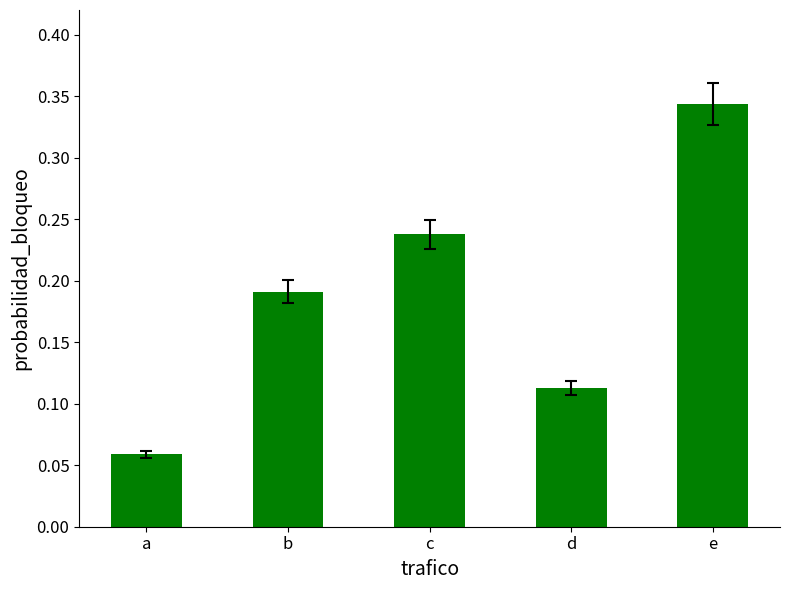

Are the bars grouped side by side (vs. stacked)?

No